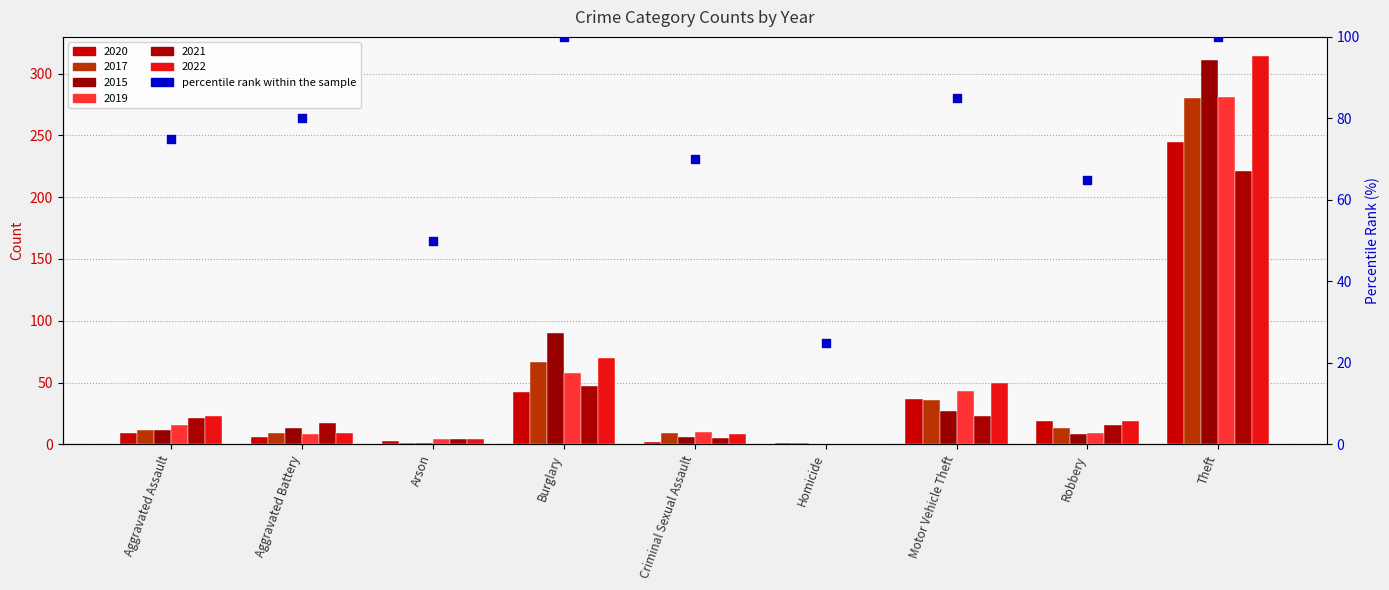

What is the change in value from Burglary to Motor Vehicle Theft?

-15